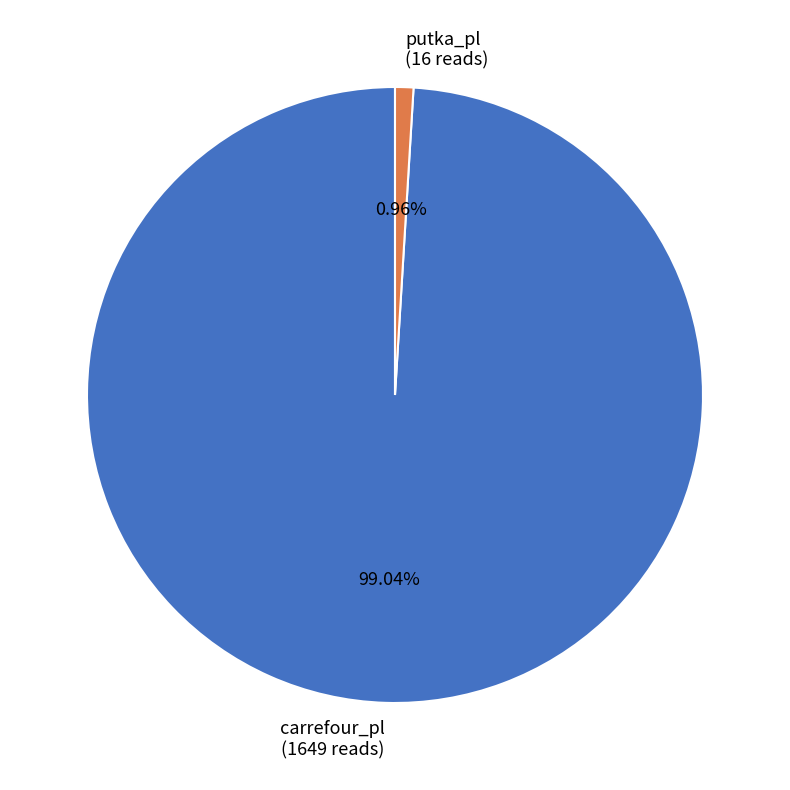

How many slices are in this pie chart?

2